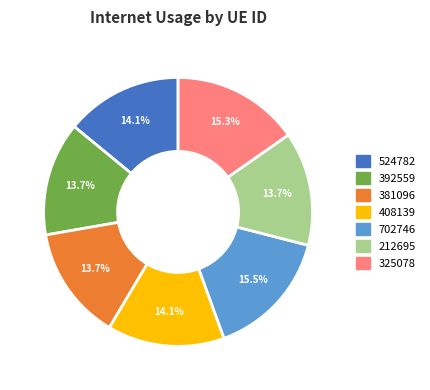

The 325078 slice represents 8% of the pie. True or false?

False